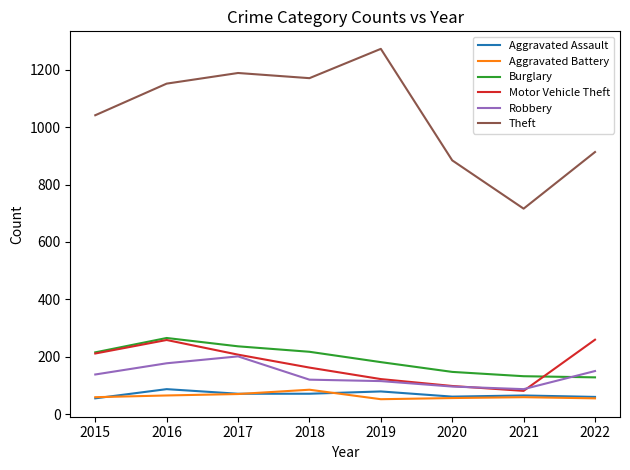

Which series has the widest spread of values?

Theft